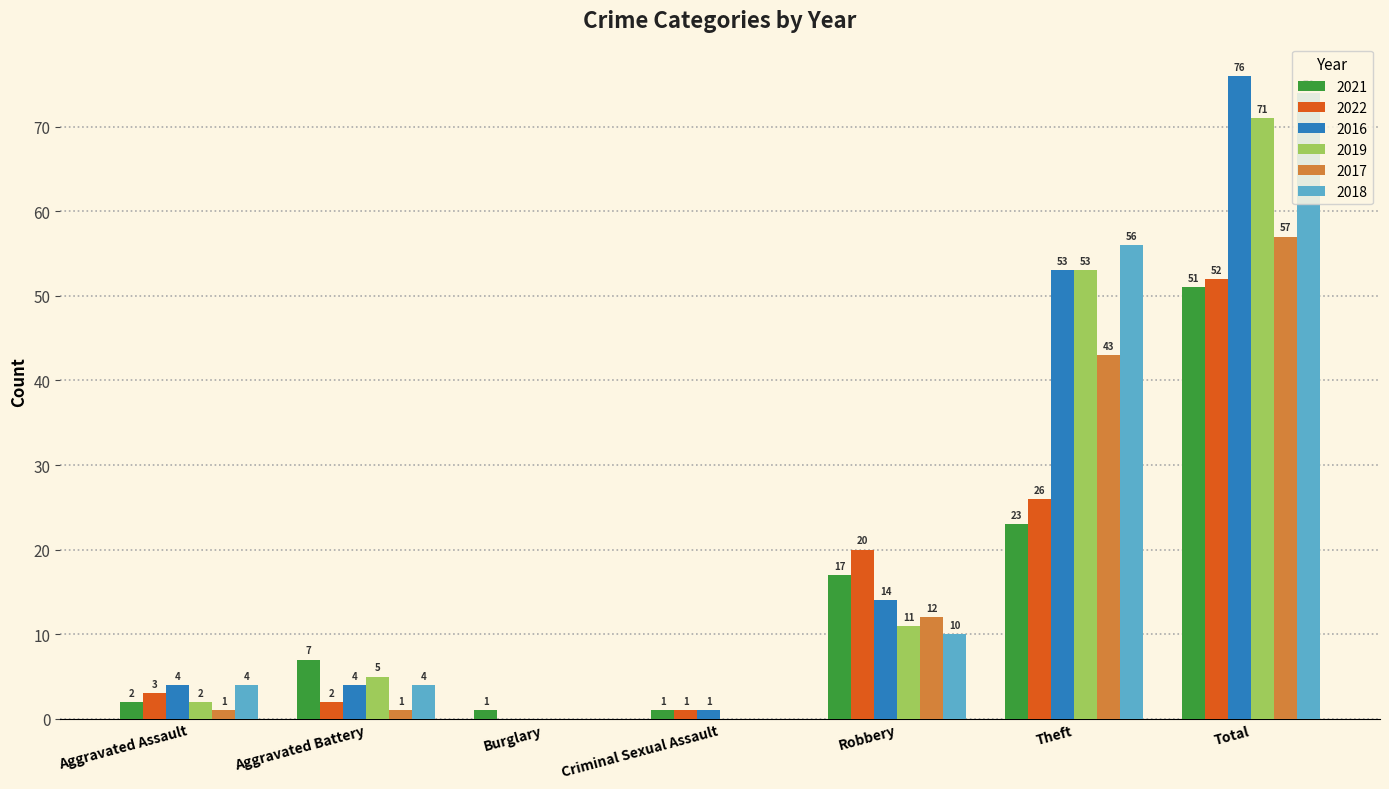

What are all the series names shown in the legend?

2021, 2022, 2016, 2019, 2017, 2018